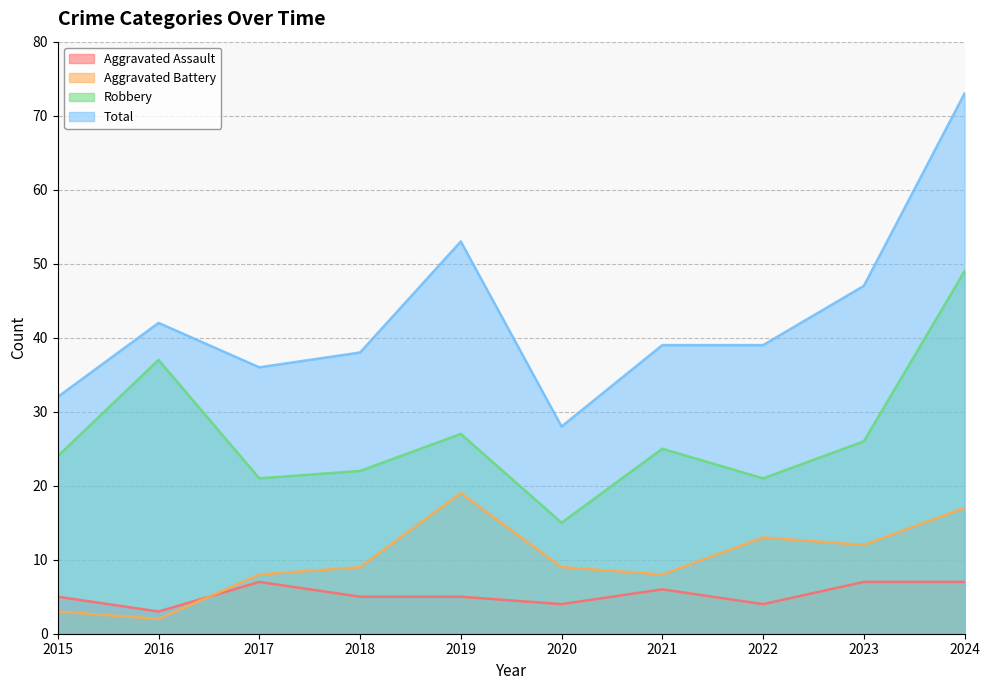

How many Aggravated Assault values are between 4 and 7?

9